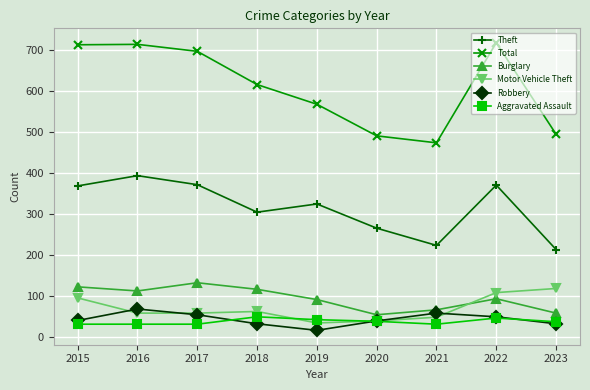

In Burglary, how many points are lower than both neighbors (excluding endpoints)?

2